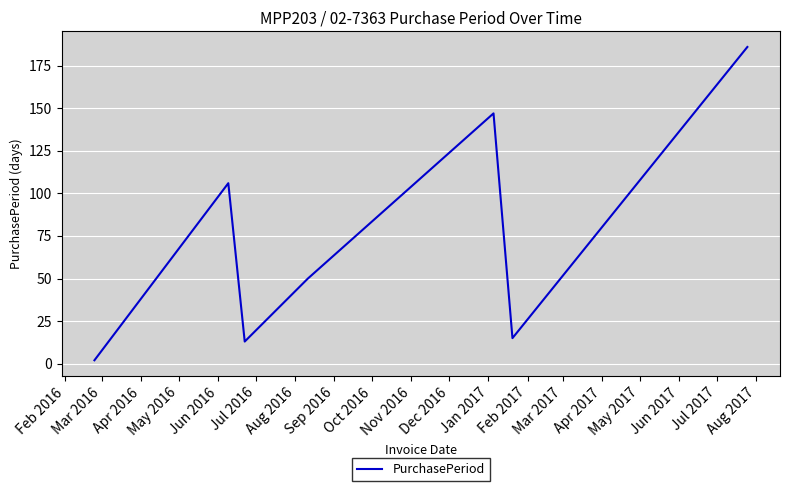

True or false: there are more than 1 points higher than both neighbors.

True